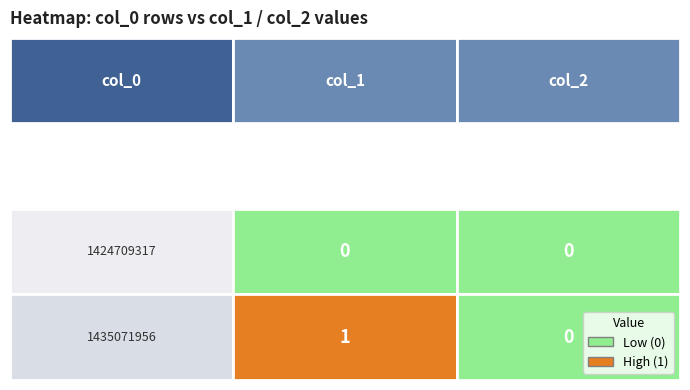

True or false: 1435071956 has a value of 1 at 0.

True